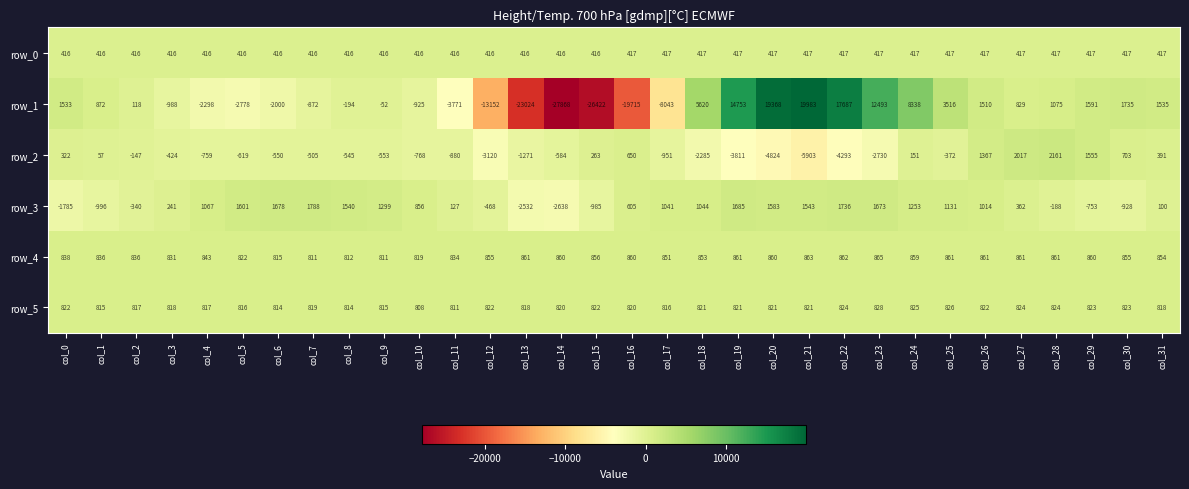

Rank the series at col_8 from highest to lowest value.

row_3, row_5, row_4, row_0, row_1, row_2